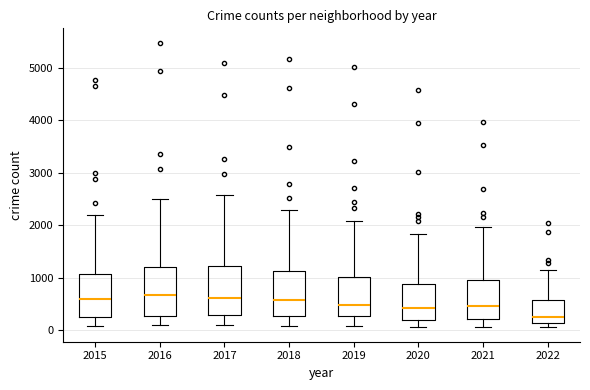

Which box's median line is the lowest?

2022